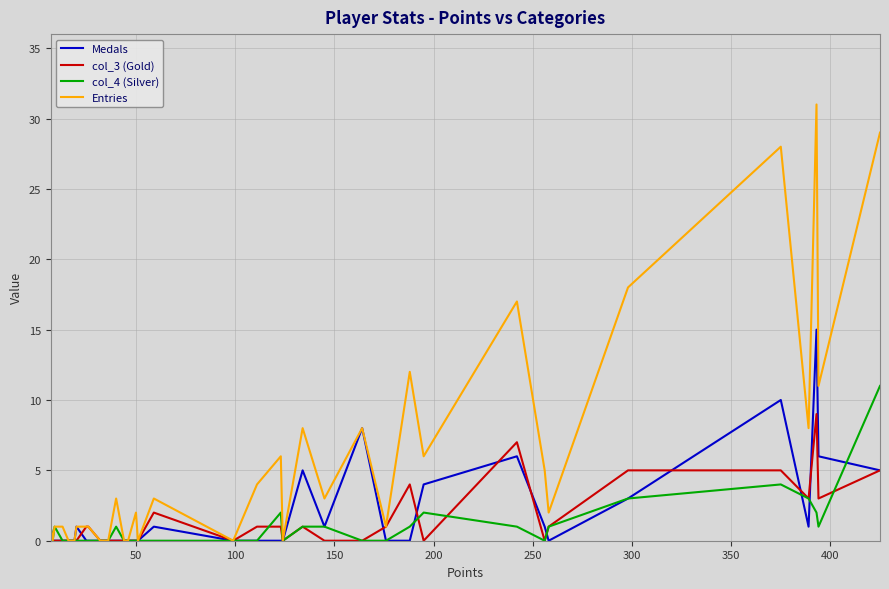

What is the highest value of the Entries series?

31